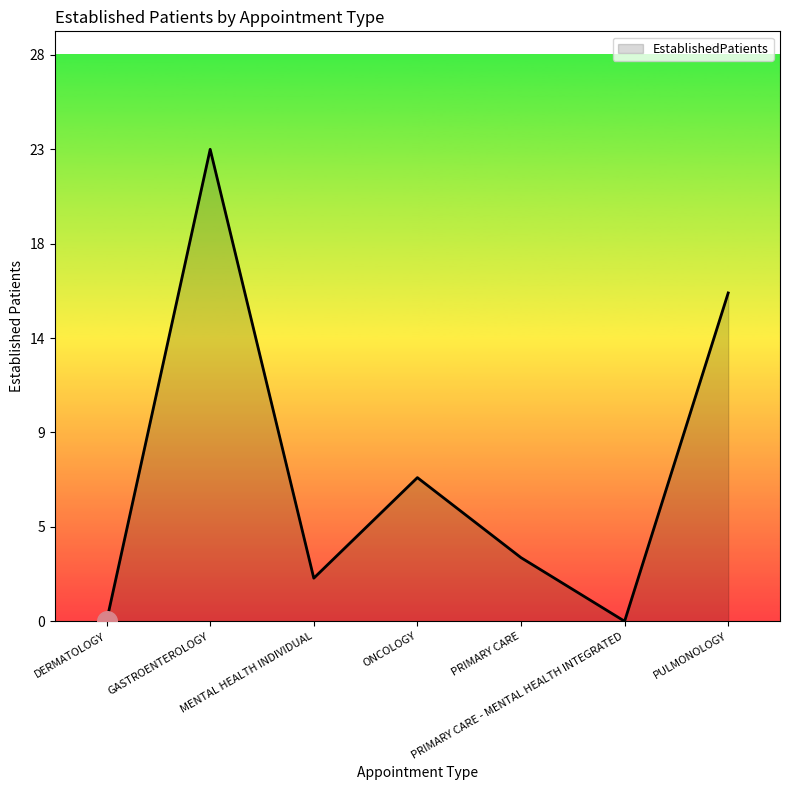

Between PRIMARY CARE and DERMATOLOGY, which is larger?

PRIMARY CARE